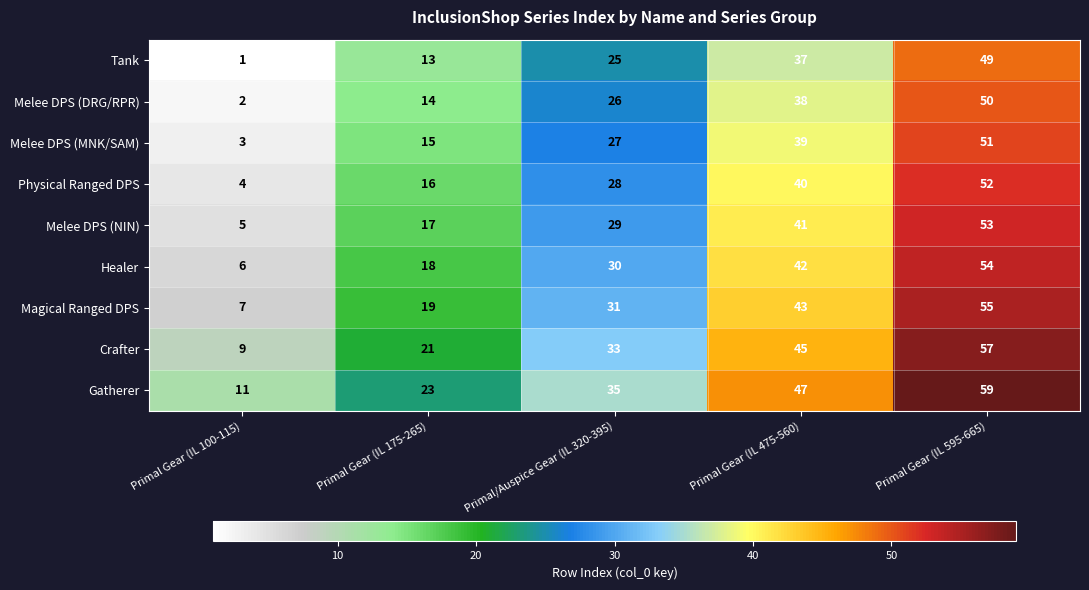

What is the difference between the Physical Ranged DPS values at Primal Gear (IL 175-265) and Primal/Auspice Gear (IL 320-395)?

12